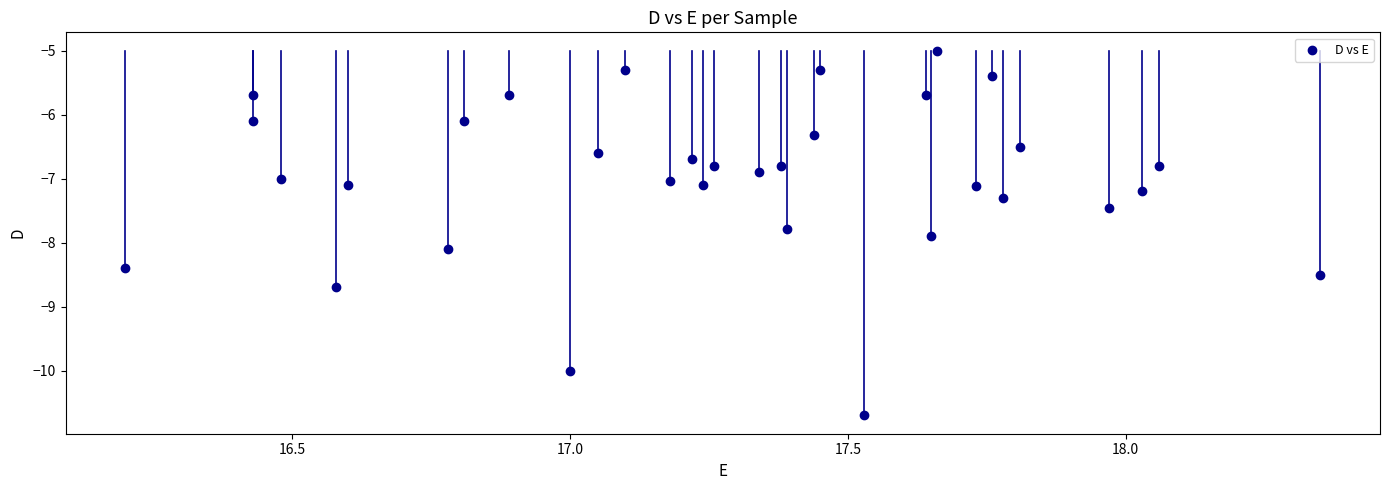

What is the range of Y values (max minus min)?

5.7